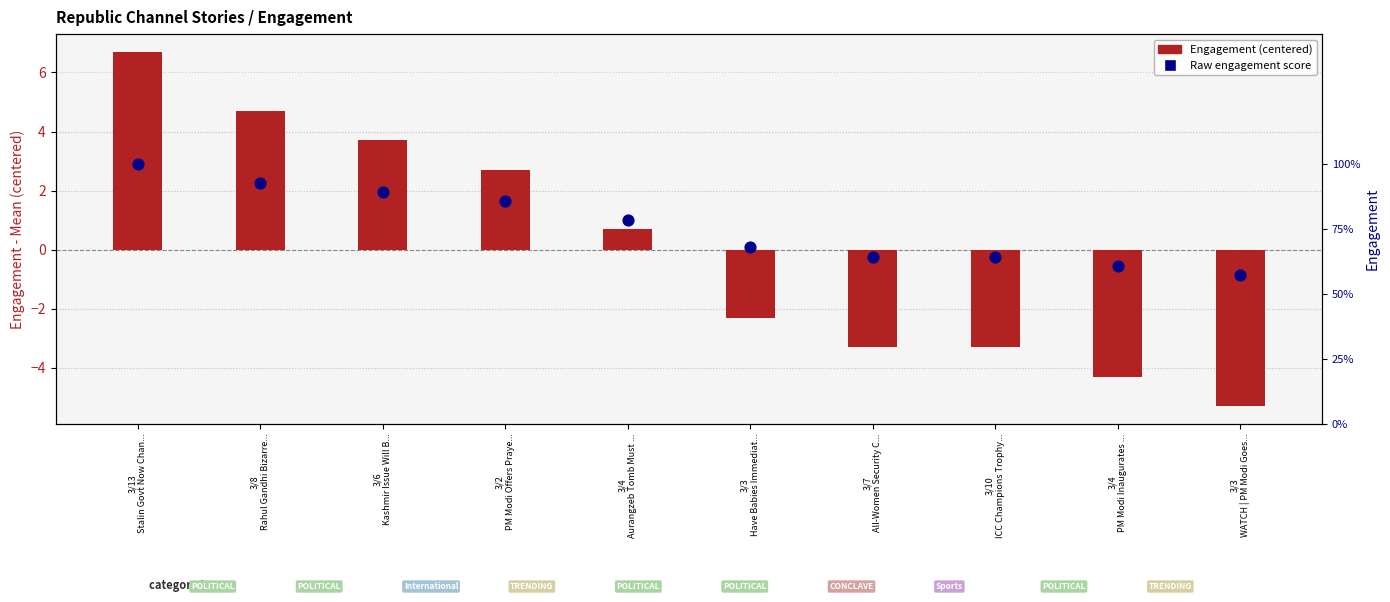

Which series contains the highest Y value?

Engagement